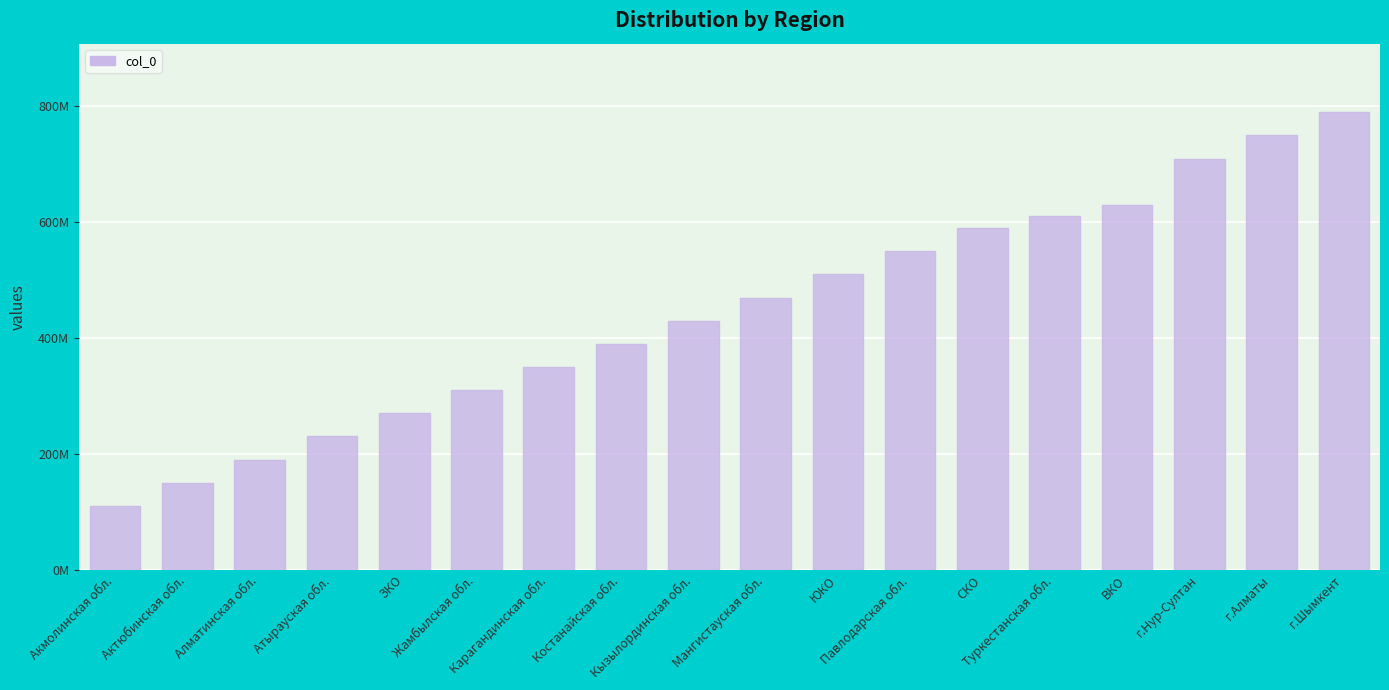

What is the label of the 5th bar from the right?

Туркестанская обл.